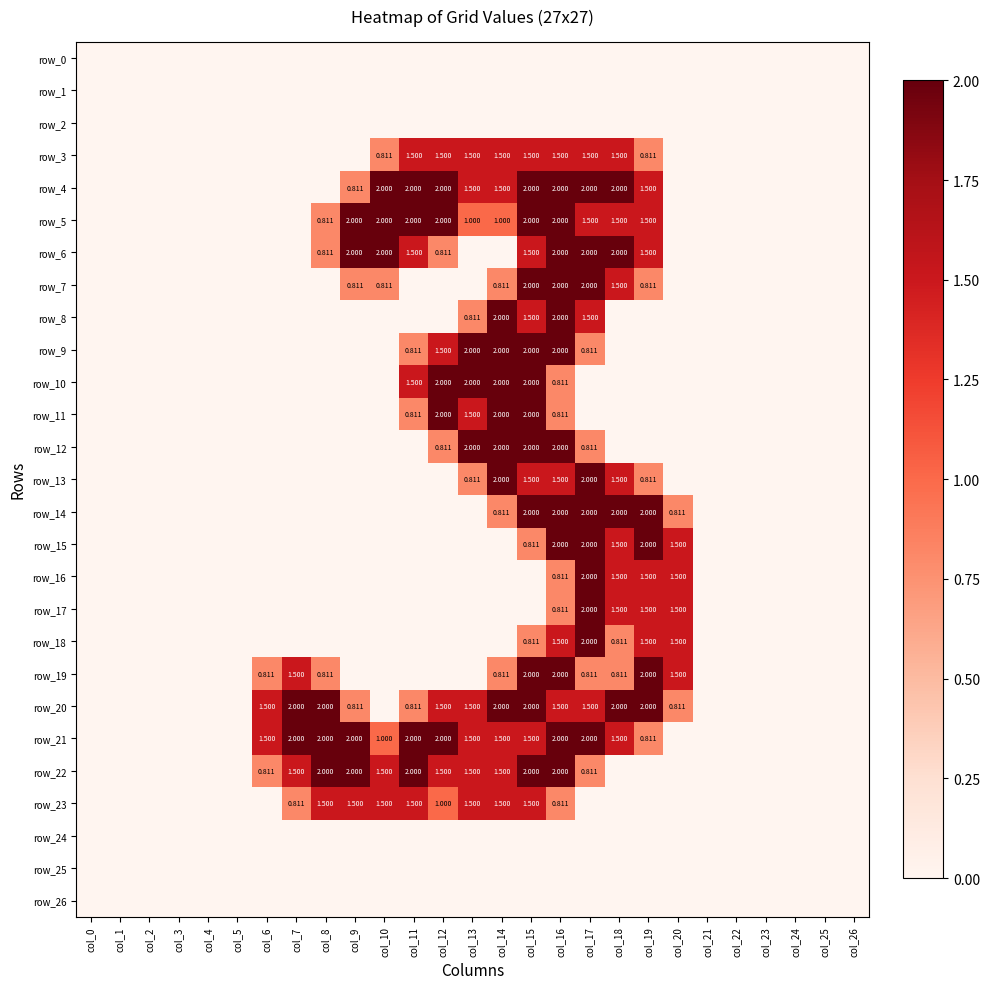

Rank the series at col_10 from highest to lowest value.

row_4, row_5, row_6, row_22, row_23, row_21, row_3, row_7, row_0, row_1, row_2, row_8, row_9, row_10, row_11, row_12, row_13, row_14, row_15, row_16, row_17, row_18, row_19, row_20, row_24, row_25, row_26